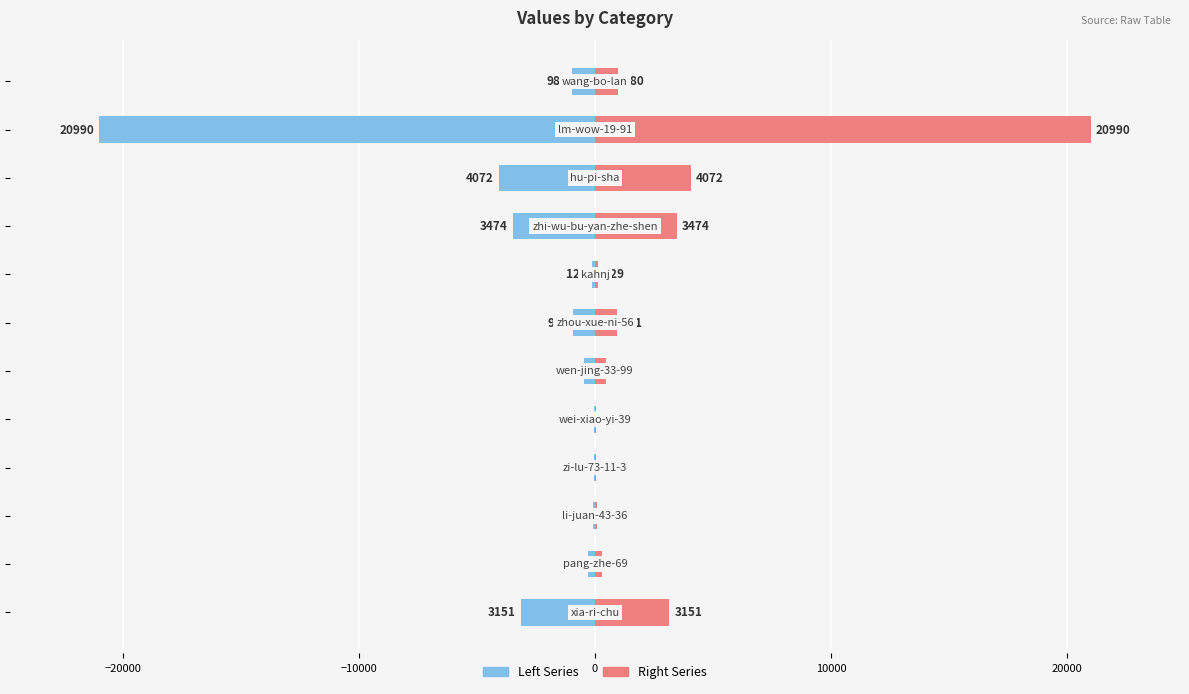

What is the difference between the maximum and minimum values in the Right series?

20950